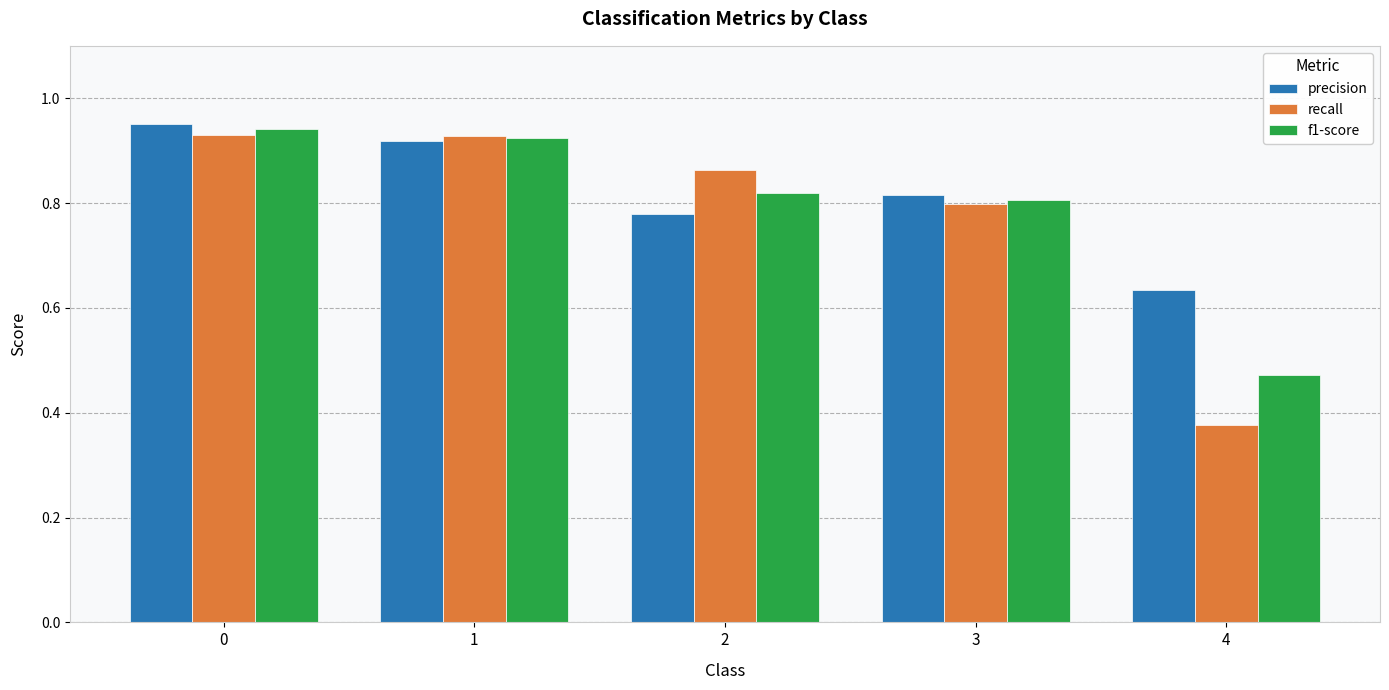

What are all the series names shown in the legend?

precision, recall, f1-score